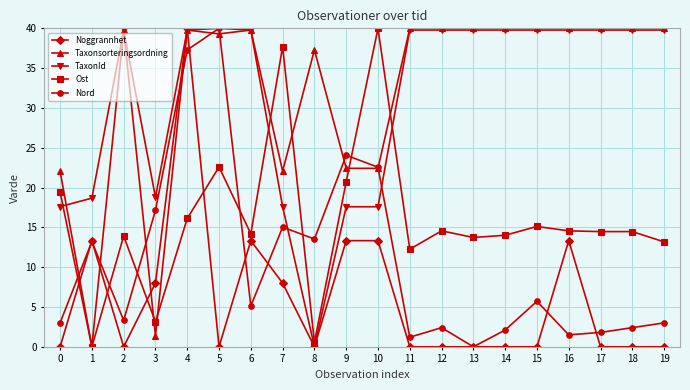

Which series has the largest total across all categories?

Taxonsorteringsordning